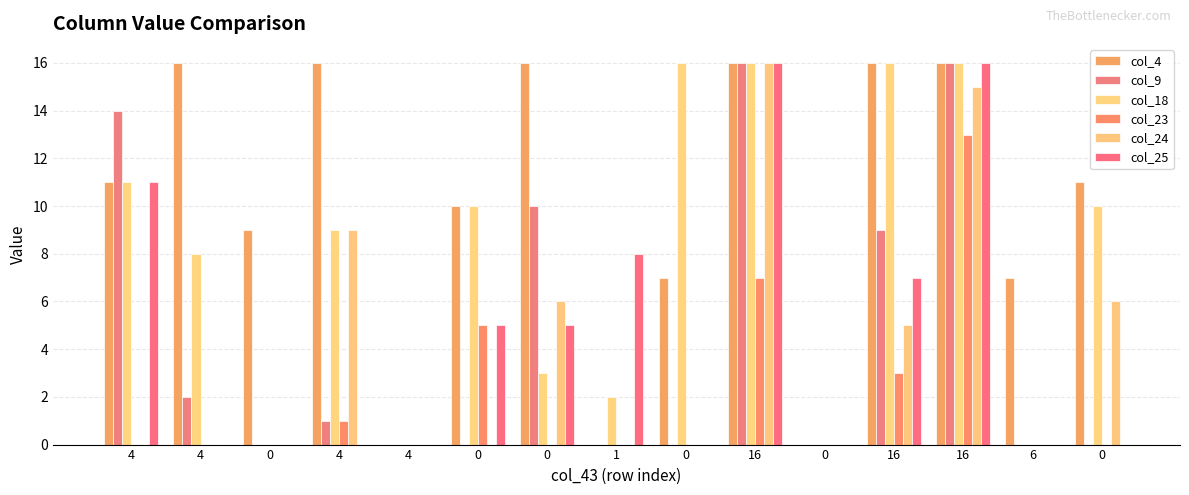

Does the chart contain stacked bars?

No